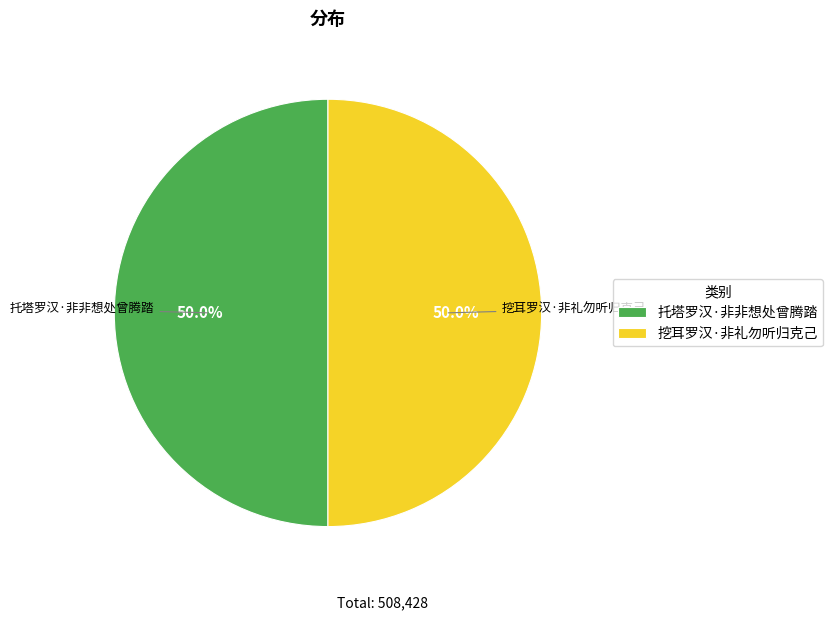

How many slices are in this pie chart?

2